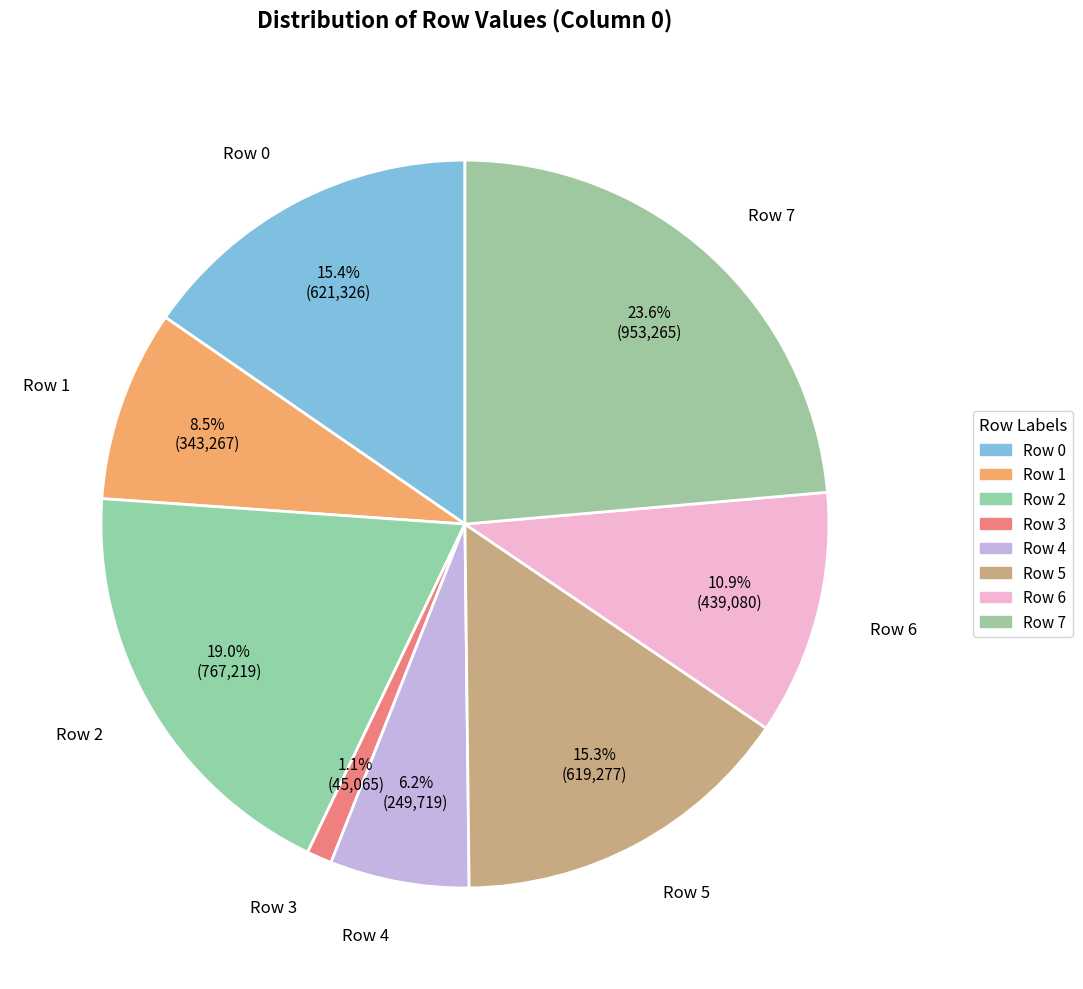

What is the change in value from Row 2 to Row 5?

-147942